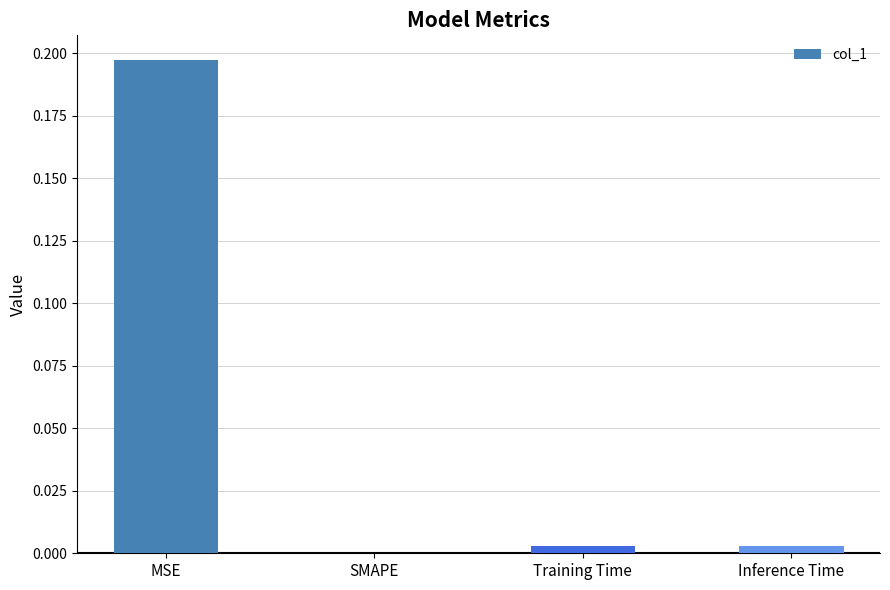

True or false: the data shows 0.0 at Inference Time.

True